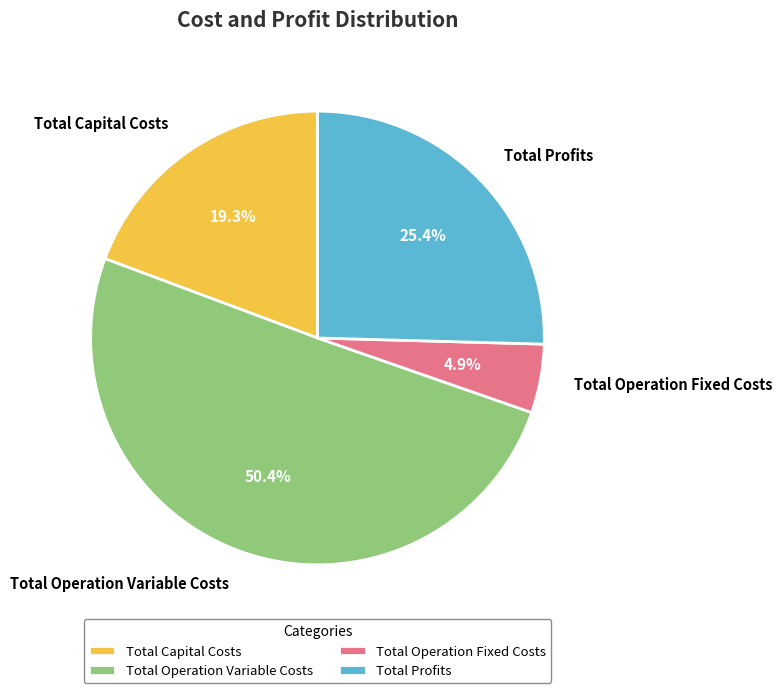

Is it true that Total Profits is 25% of the pie?

True